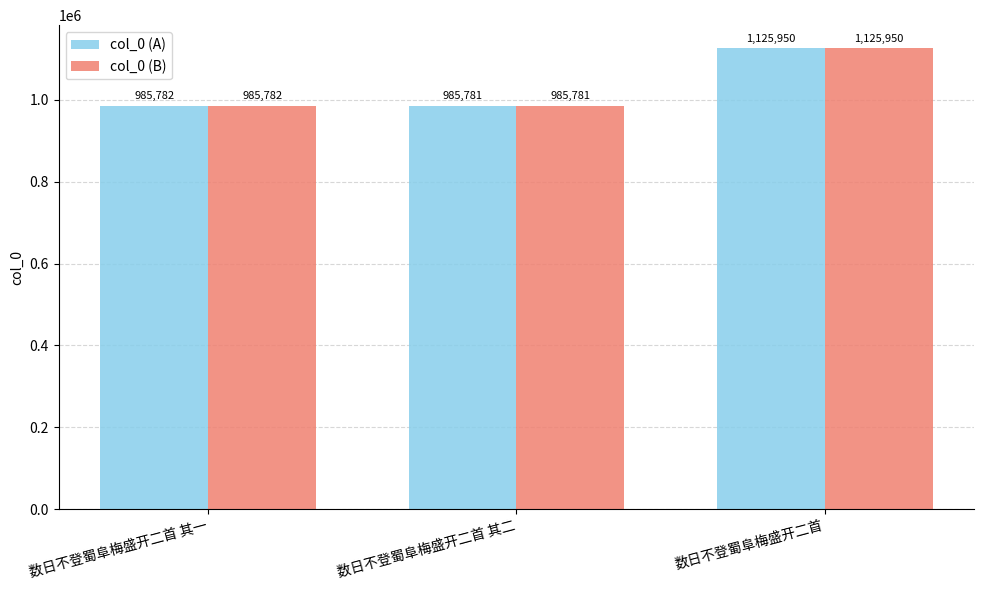

List the labels in order of col_0 (B) value, smallest first.

数日不登蜀阜梅盛开二首 其二, 数日不登蜀阜梅盛开二首 其一, 数日不登蜀阜梅盛开二首